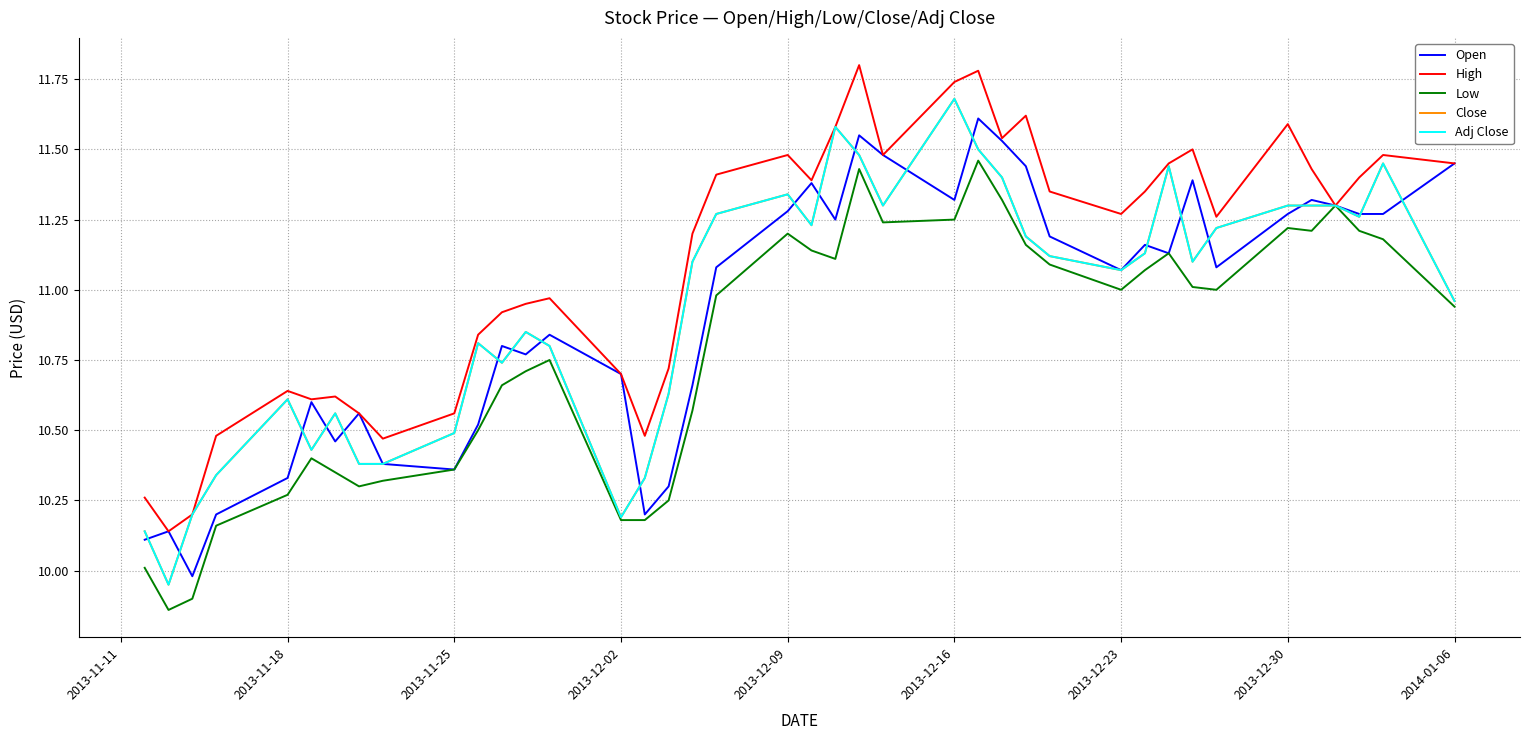

What is the value of the Close point at the 14th from the left?

10.8